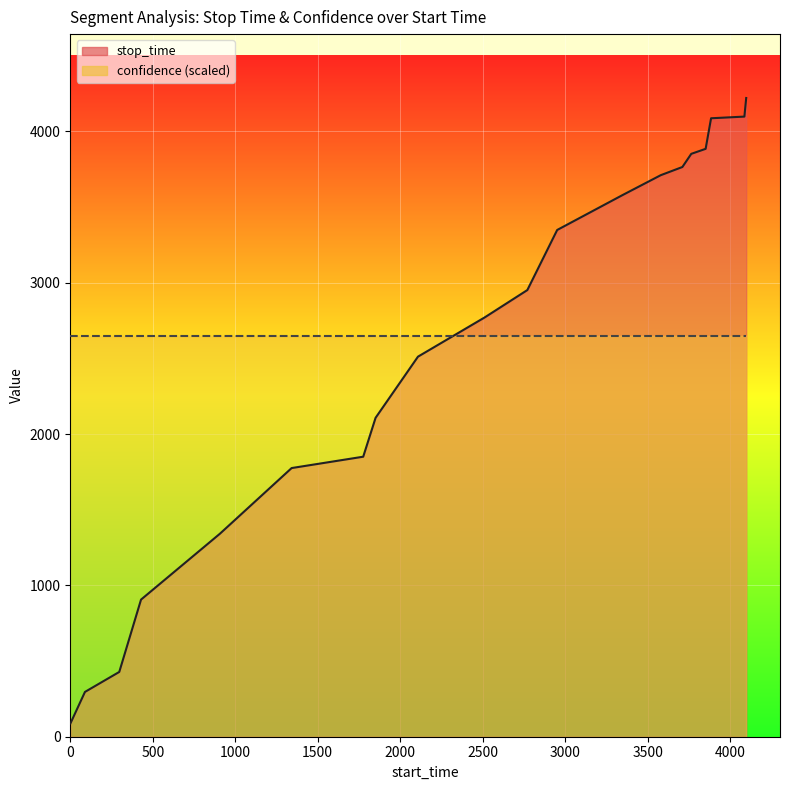

What is the maximum value shown in the chart?

4220